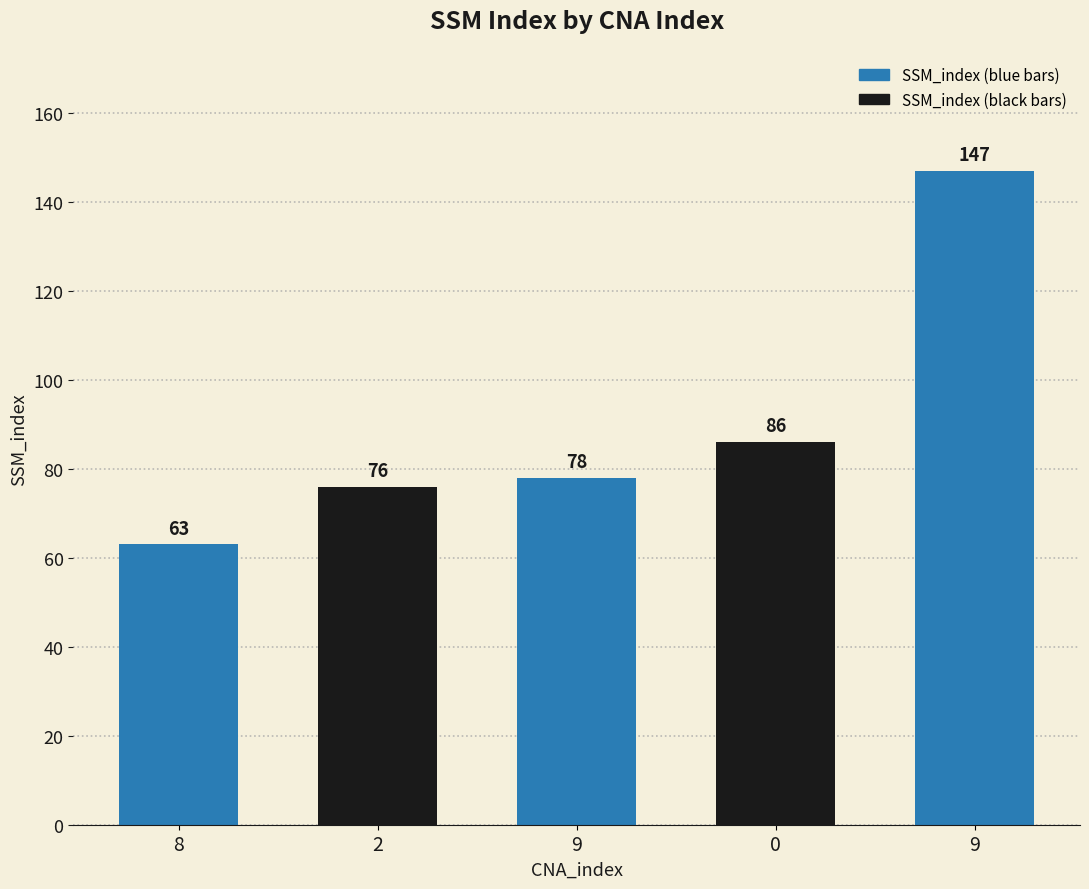

What is the change in value from 8 to 9?

+84